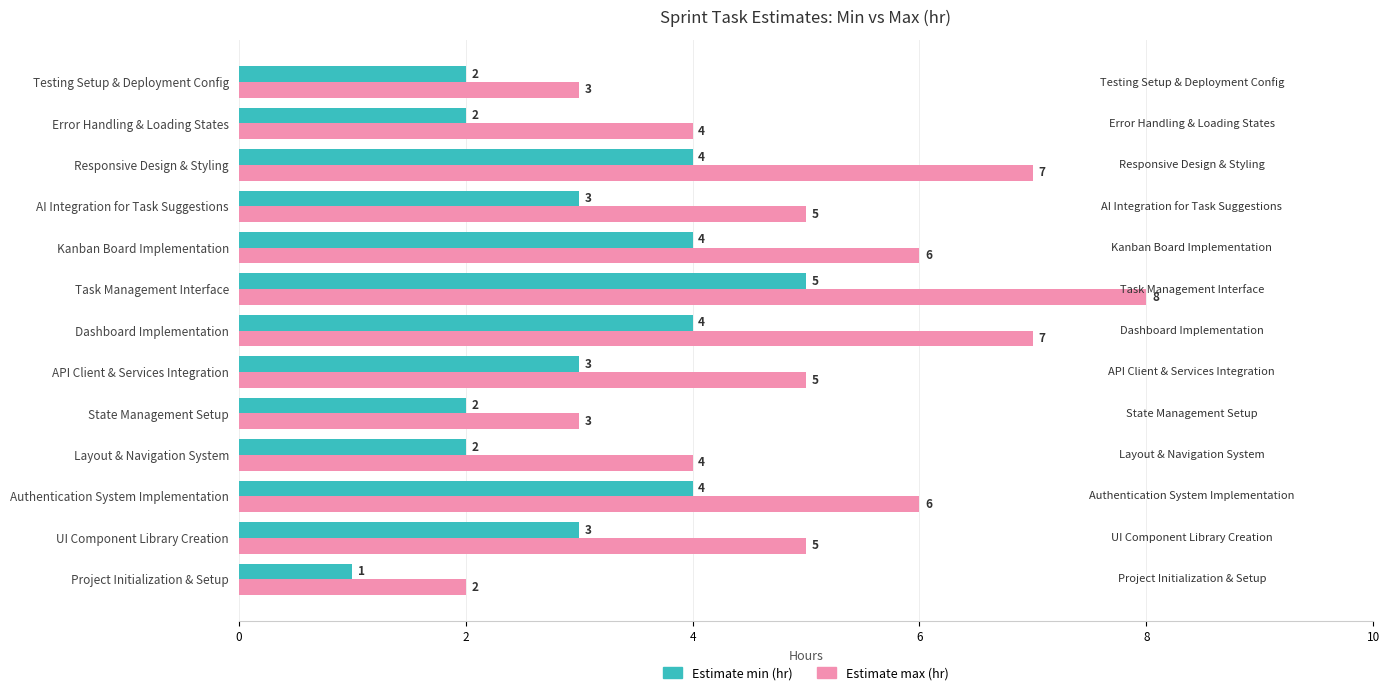

List the series in order of their overall mean, highest first.

Estimate max (hr), Estimate min (hr)